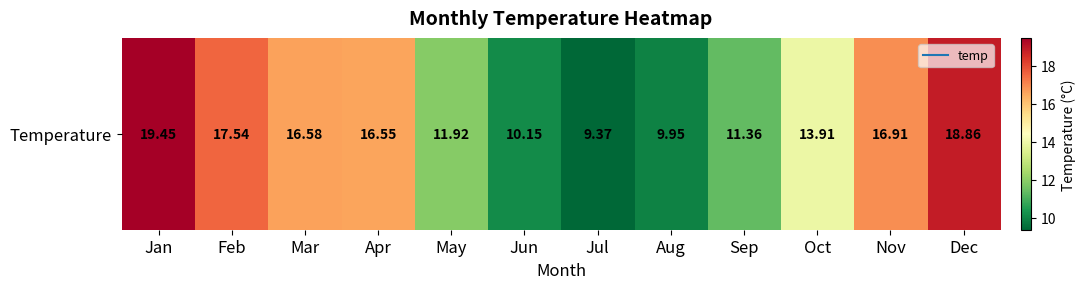

The value at Aug is 16.3. True or false?

False